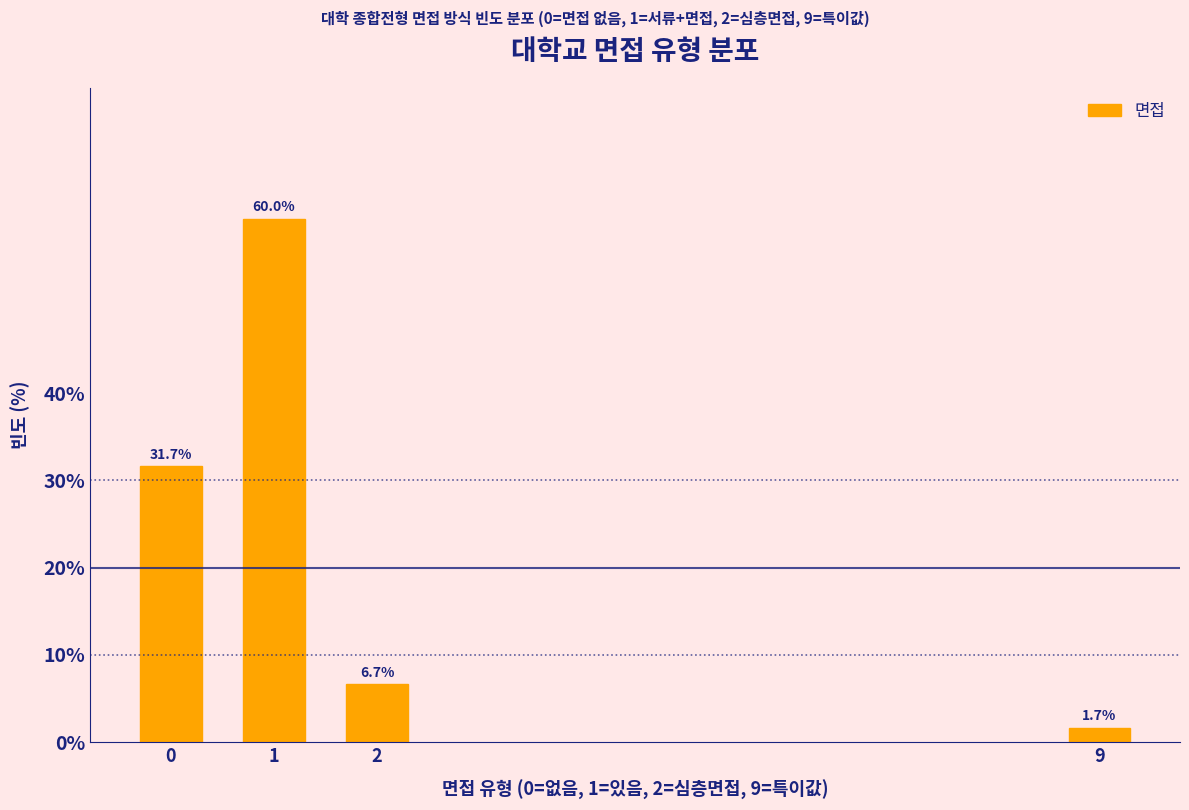

Reading left to right, extract all data points from this chart.

0=31.7	1=60.0	2=6.7	9=1.7